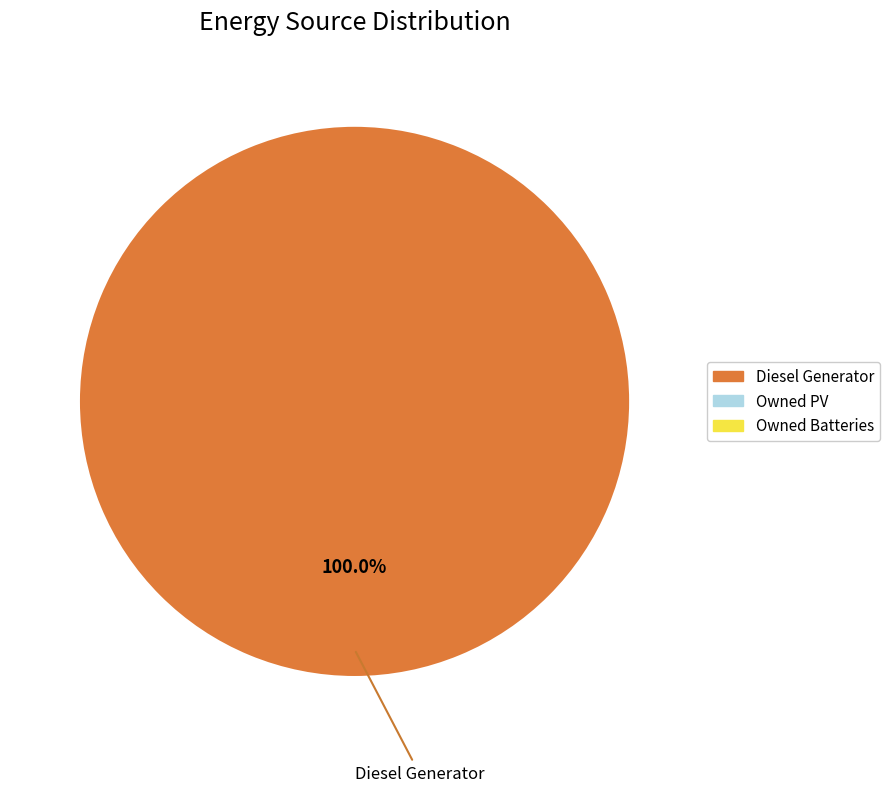

Is there a majority slice in this chart?

Yes